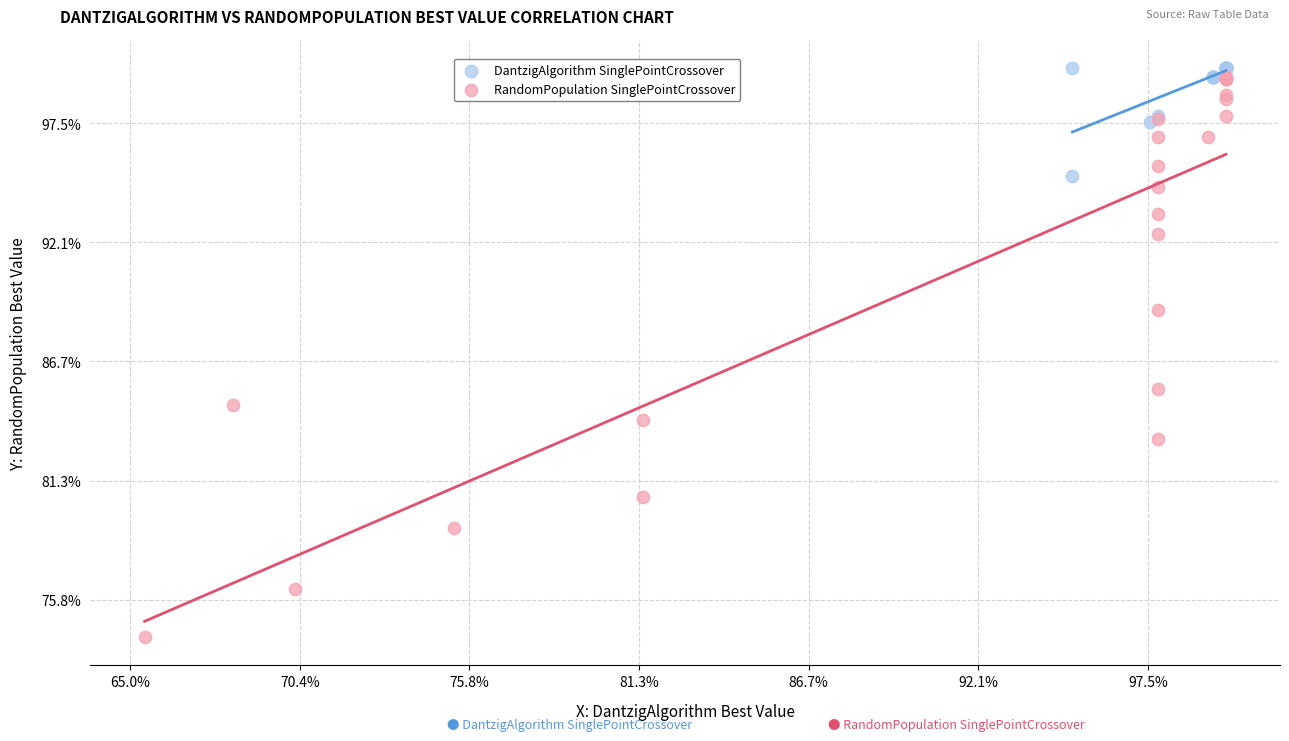

Which series reaches the maximum Y coordinate?

DantzigAlgorithm SinglePointCrossover